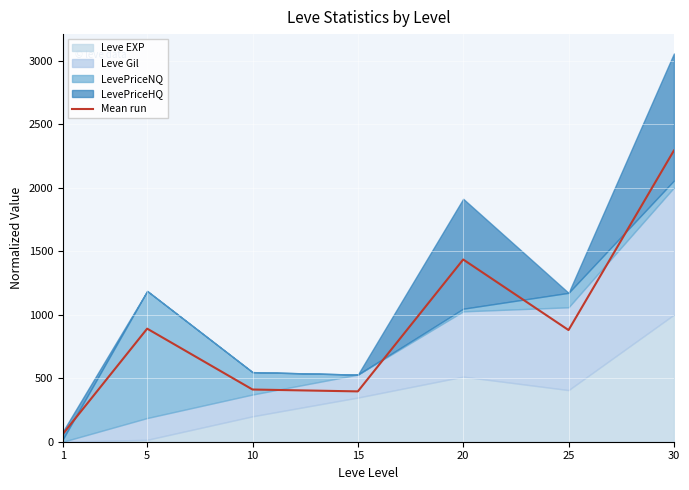

At which category does the chart reach its peak across all series?

30